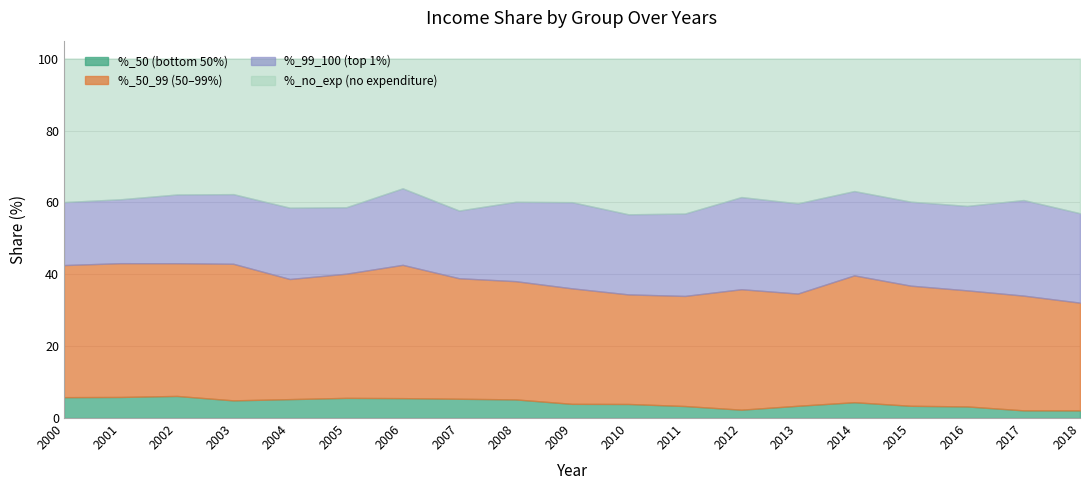

What is the difference between the maximum and minimum values in the %_no_exp series?

7.2